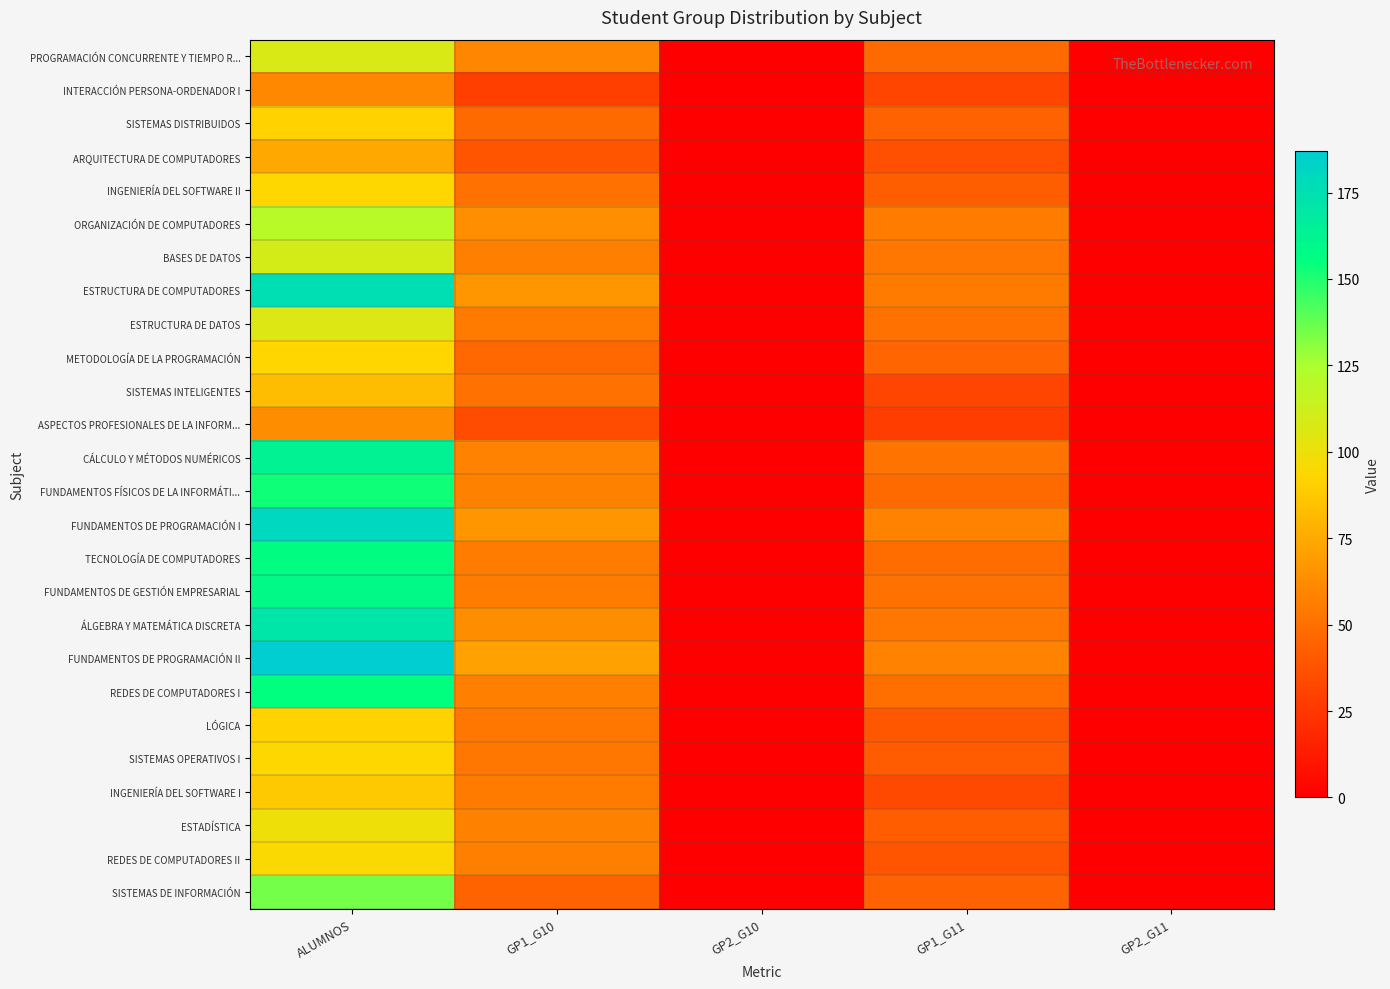

At which category does the chart reach its minimum across all series?

GP2_G10